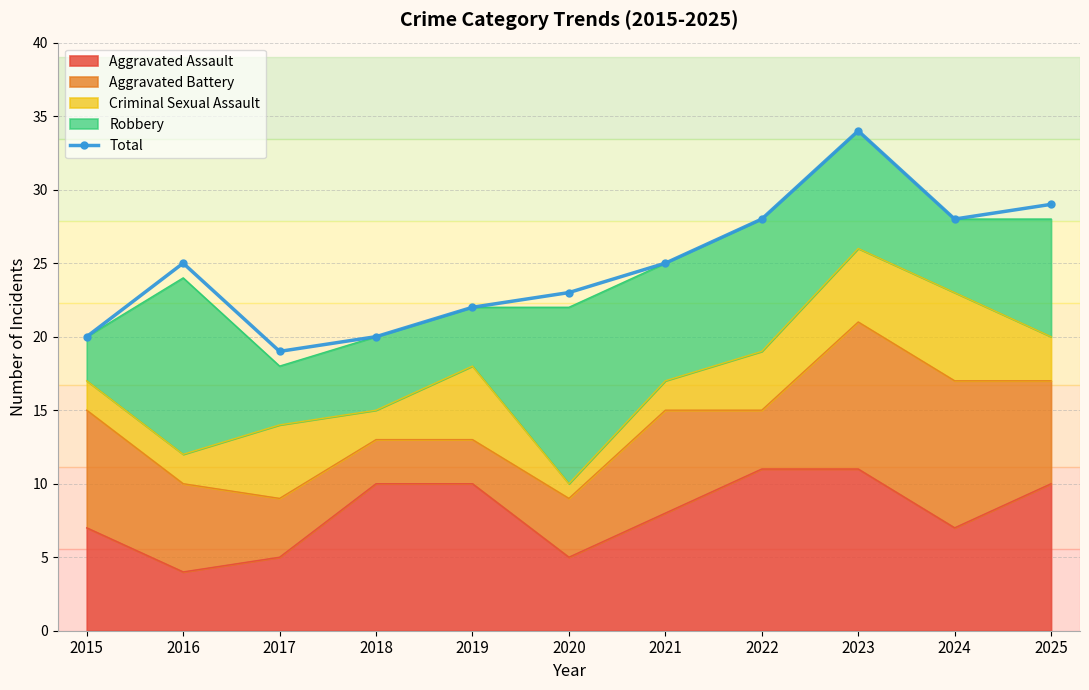

How many values exceed 25?

4